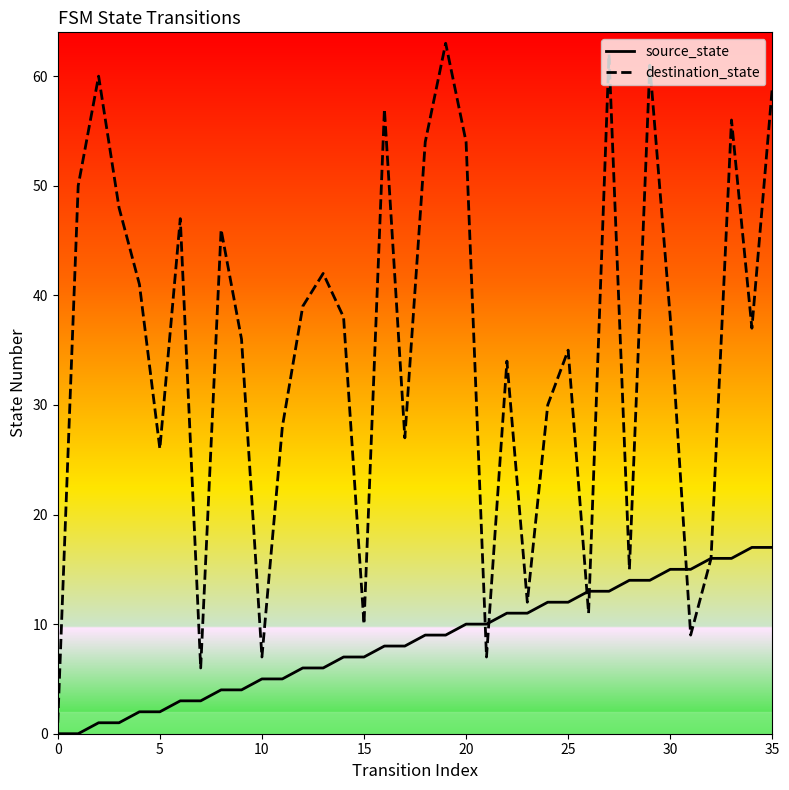

What is the difference between the maximum and second lowest values in the source_state series?

17